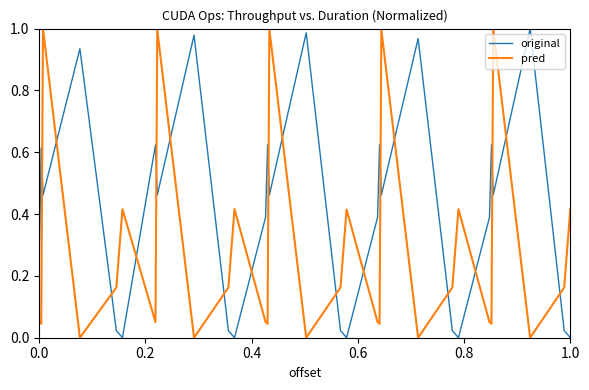

Which series ends up on top after the final intersection of pred and original?

pred